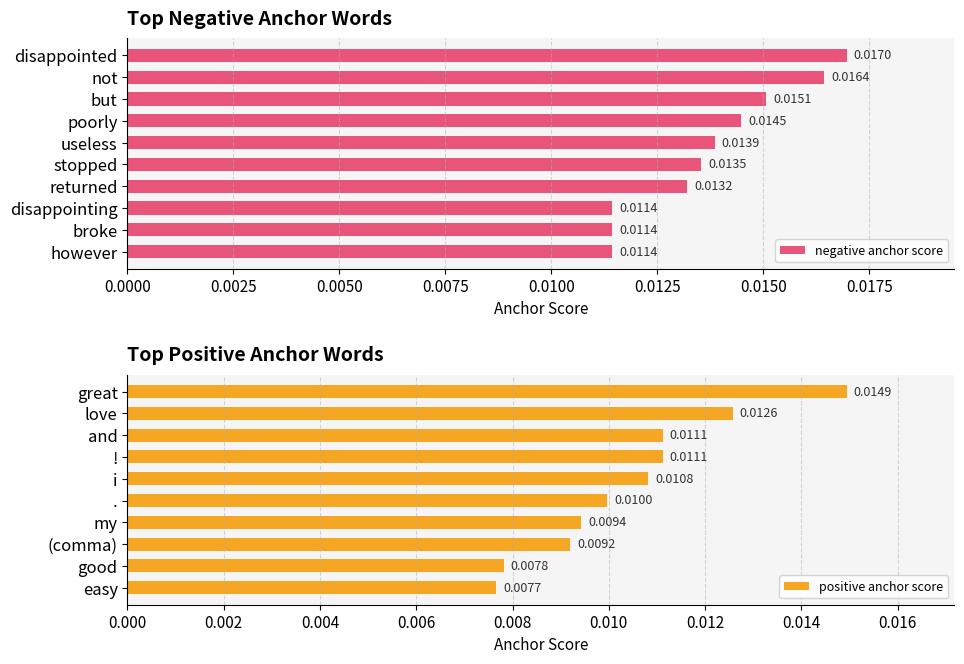

Rank the series by their average value, from lowest to highest.

positive anchor score, negative anchor score